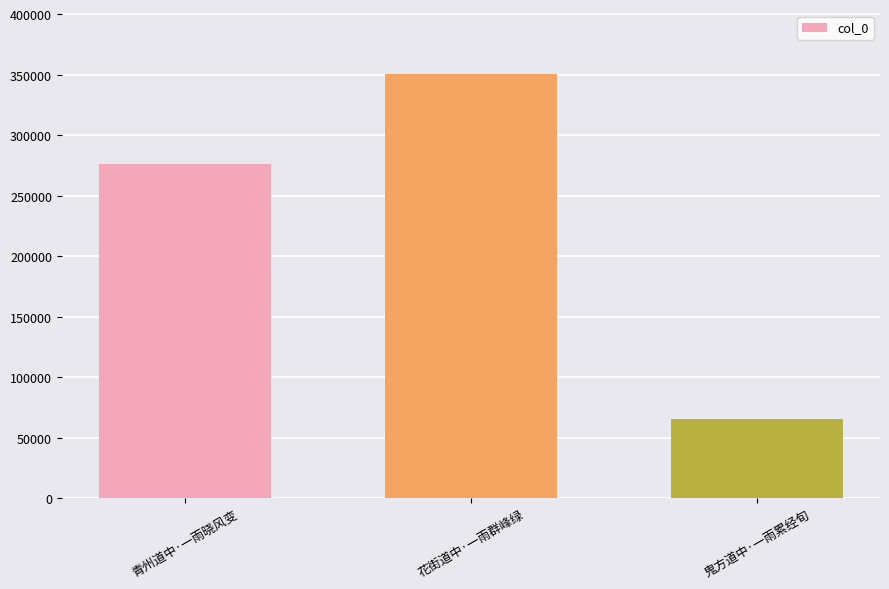

What is the label of the 3rd bar from the left?

鬼方道中·一雨累经旬